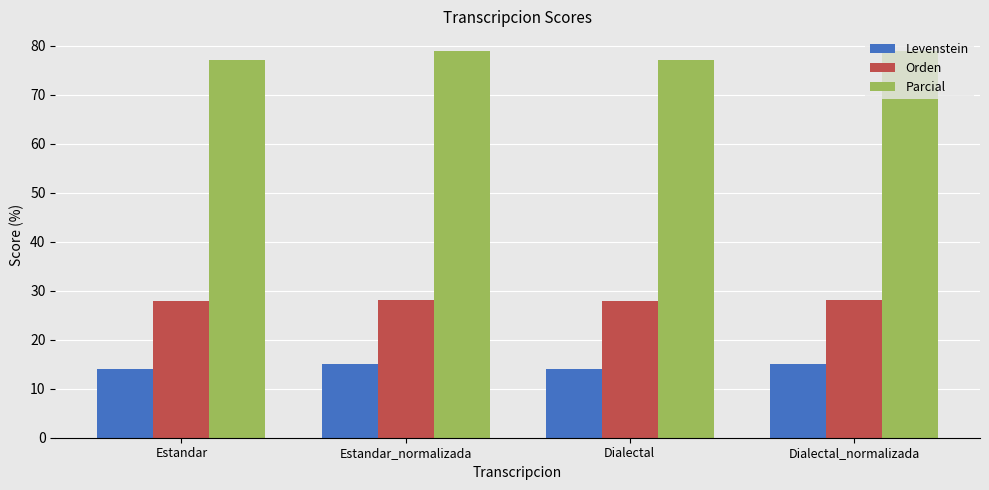

Is the value of Orden at Estandar greater than the value of Parcial at Dialectal?

No